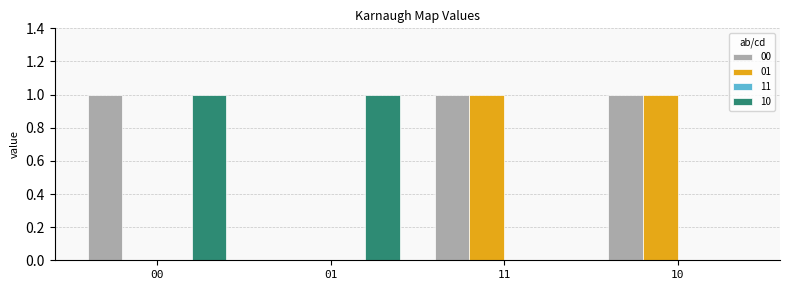

The 00 series shows 1 at 10. True or false?

True